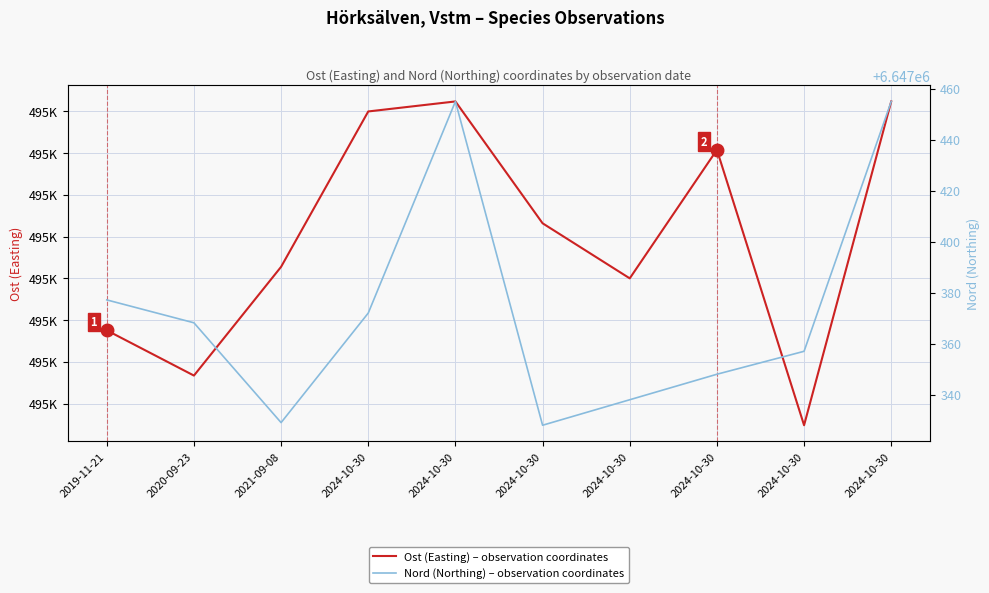

How many categories are shown in the chart?

10